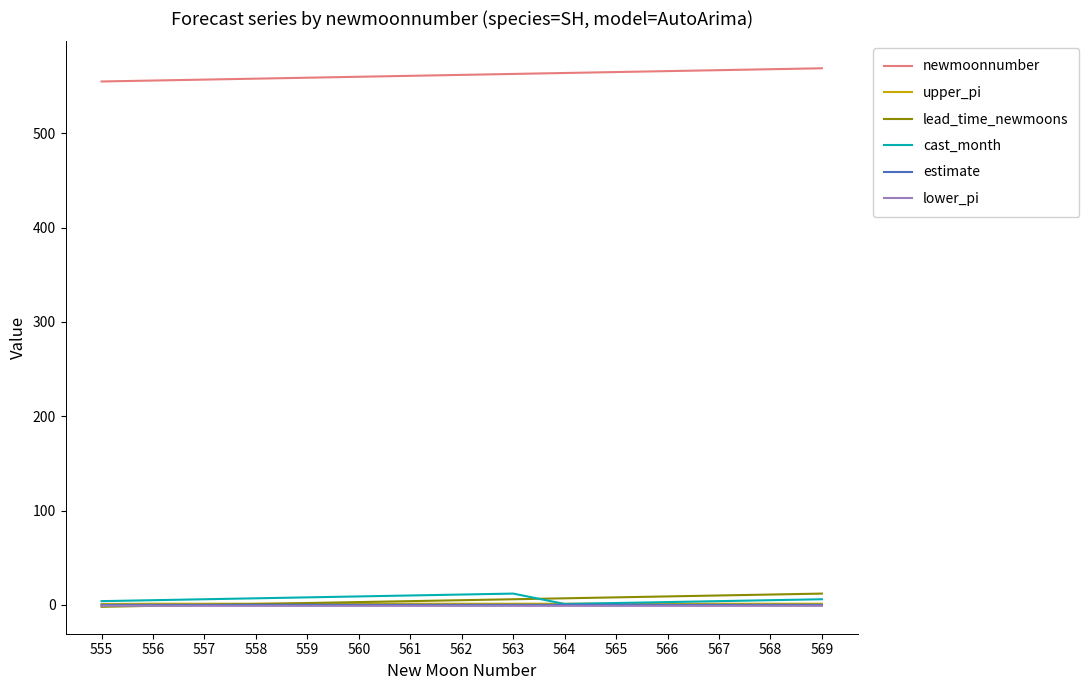

Count the number of data series in this chart.

6